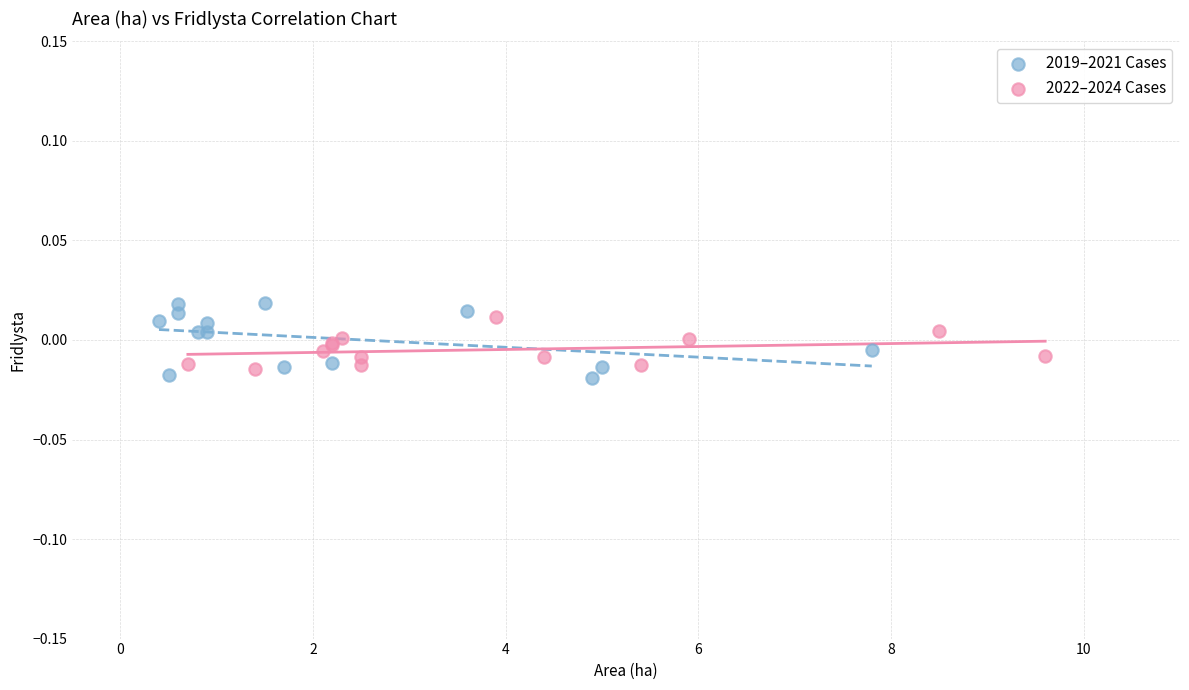

Which series has the widest spread of Y values?

2019–2021 Cases